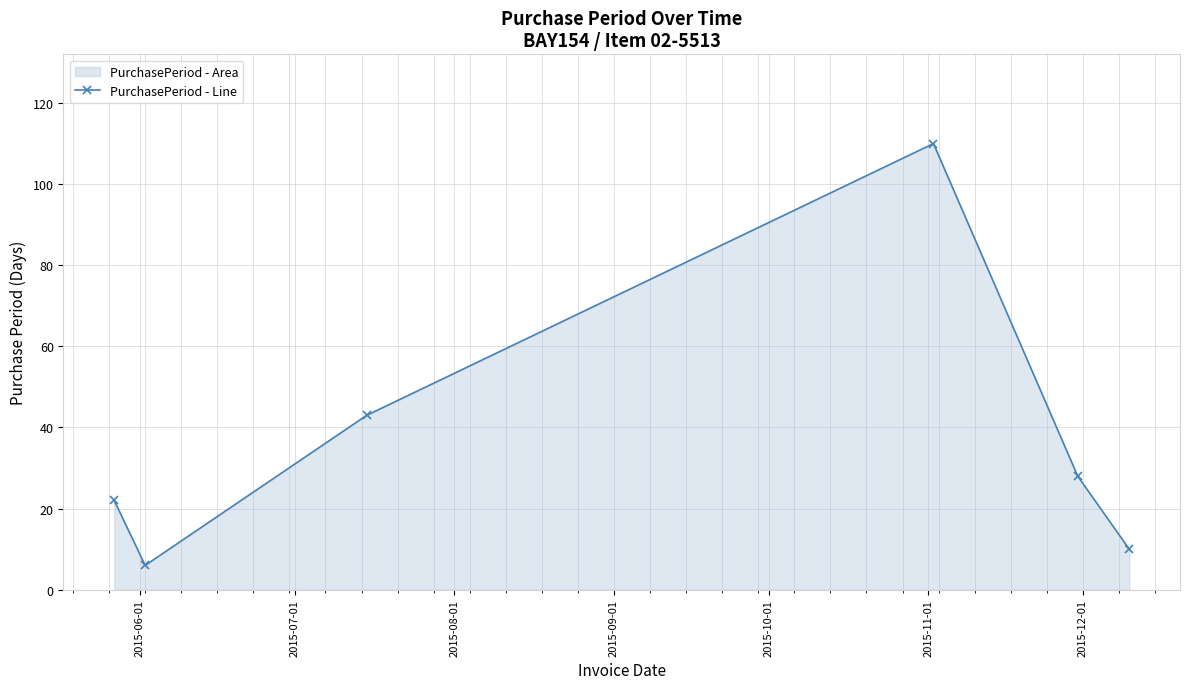

What is the value of the 2nd point from the left?

6